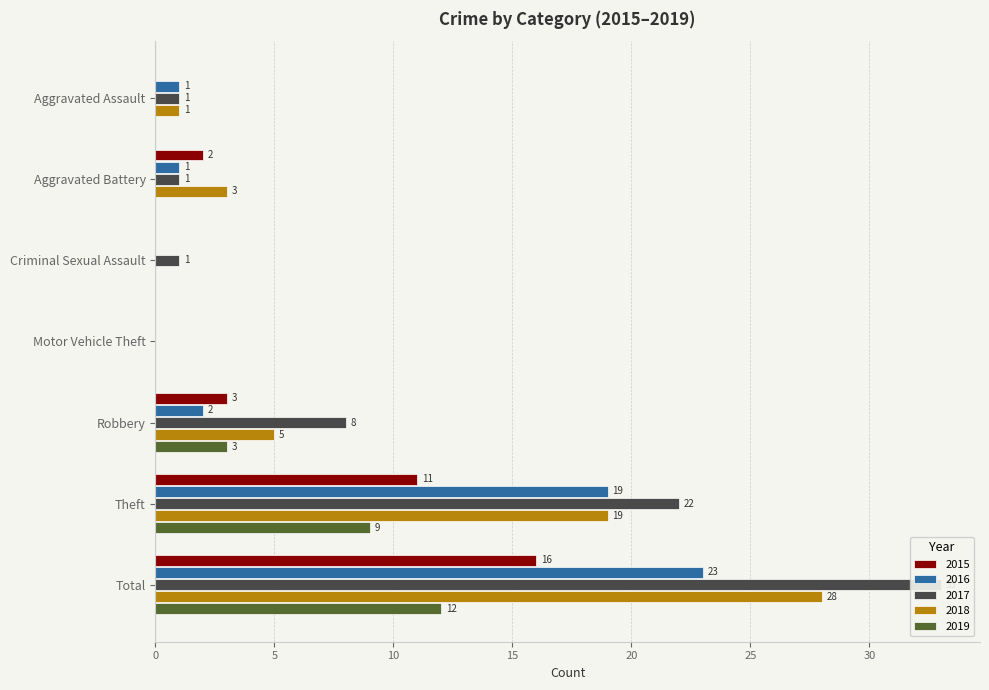

Between Robbery and Motor Vehicle Theft, which is larger?

Robbery